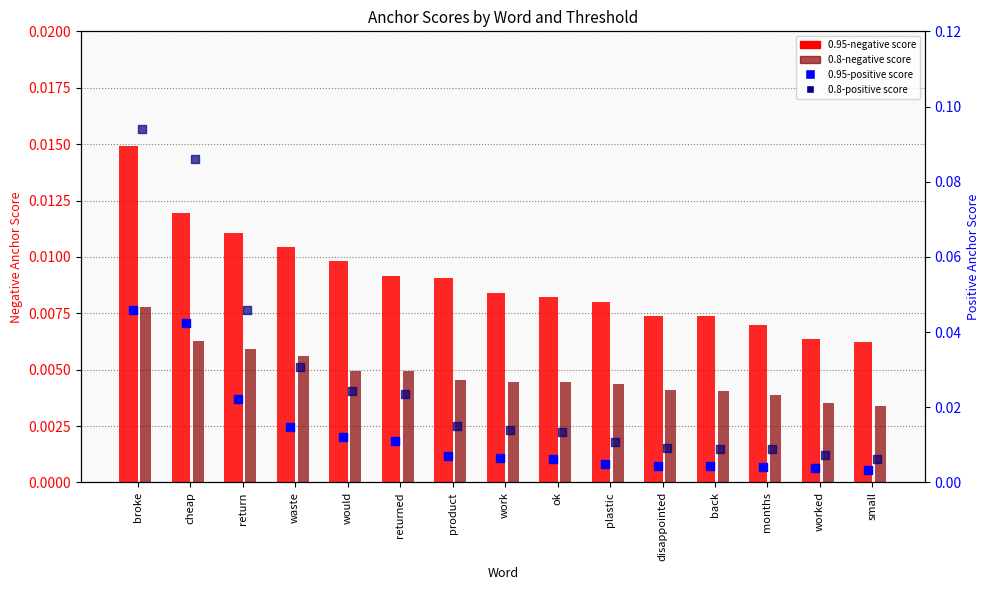

Which series reaches the maximum Y coordinate?

0.8-positive